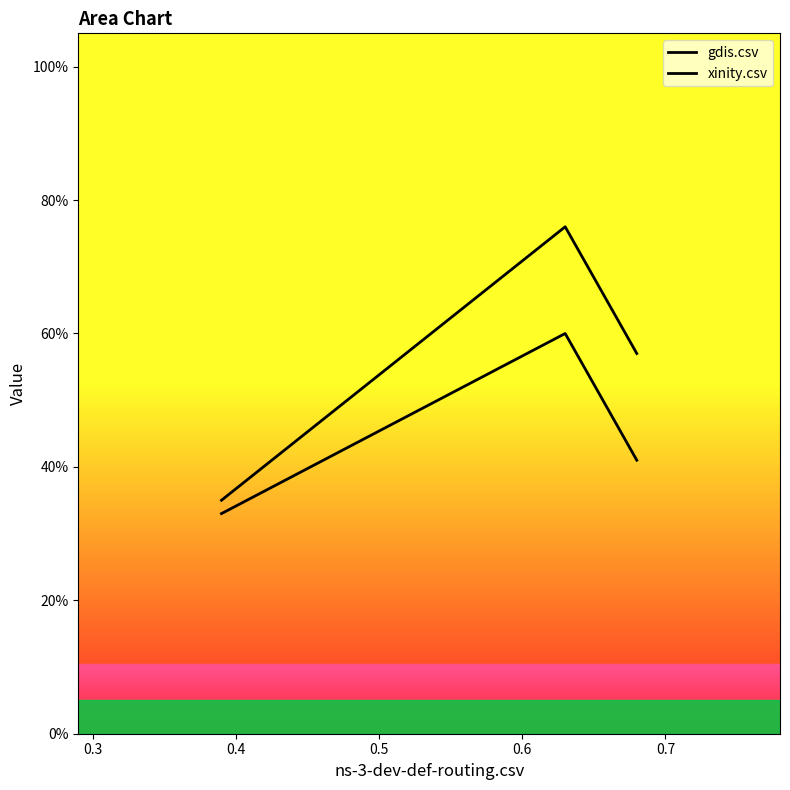

Reading right to left, transcribe all the data shown in this chart.

gdis.csv: 0.6	0.8	0.3
xinity.csv: 0.4	0.6	0.3